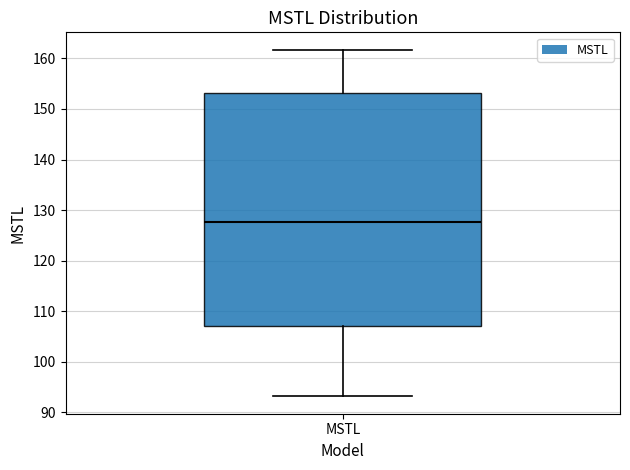

Where does the median line of the box for MSTL sit on the y-axis? The values are not printed on the chart, so give them approximately, as read against the axis.

128